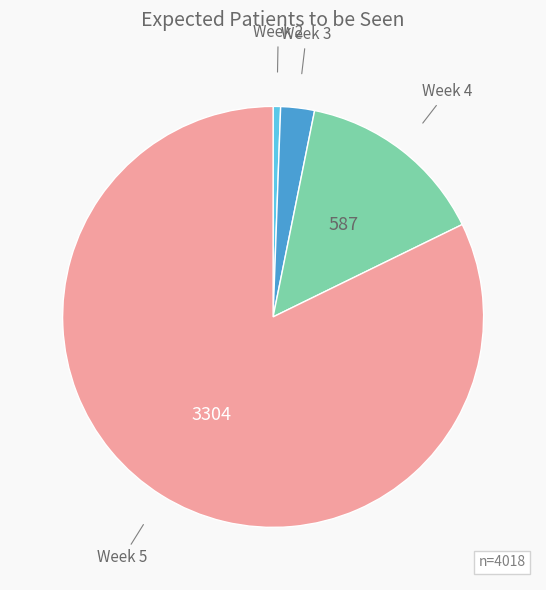

Is there any slice that represents more than half of the pie?

Yes